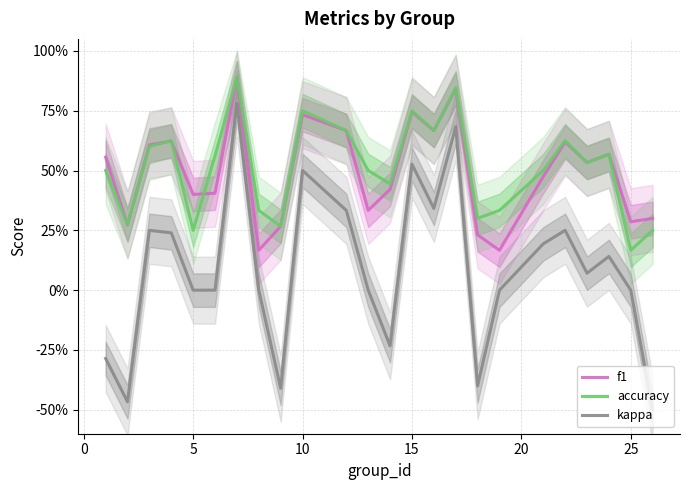

What is the value of the accuracy point at the 5th from the left?

0.2